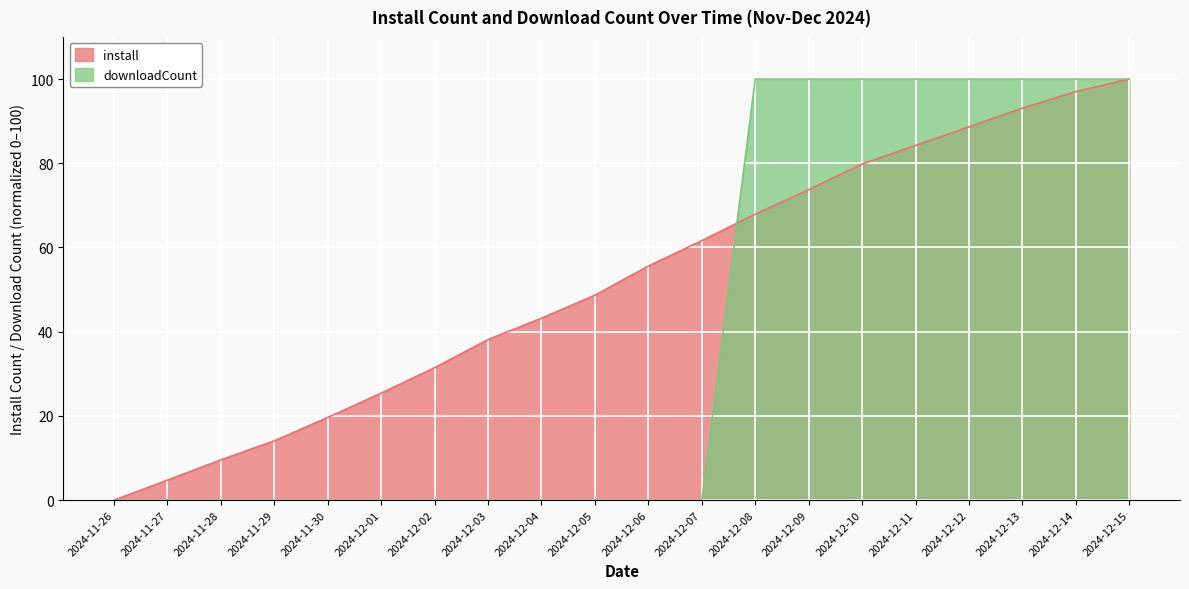

Rank the categories by install value from lowest to highest.

2024-11-26, 2024-11-27, 2024-11-28, 2024-11-29, 2024-11-30, 2024-12-01, 2024-12-02, 2024-12-03, 2024-12-04, 2024-12-05, 2024-12-06, 2024-12-07, 2024-12-08, 2024-12-09, 2024-12-10, 2024-12-11, 2024-12-12, 2024-12-13, 2024-12-14, 2024-12-15